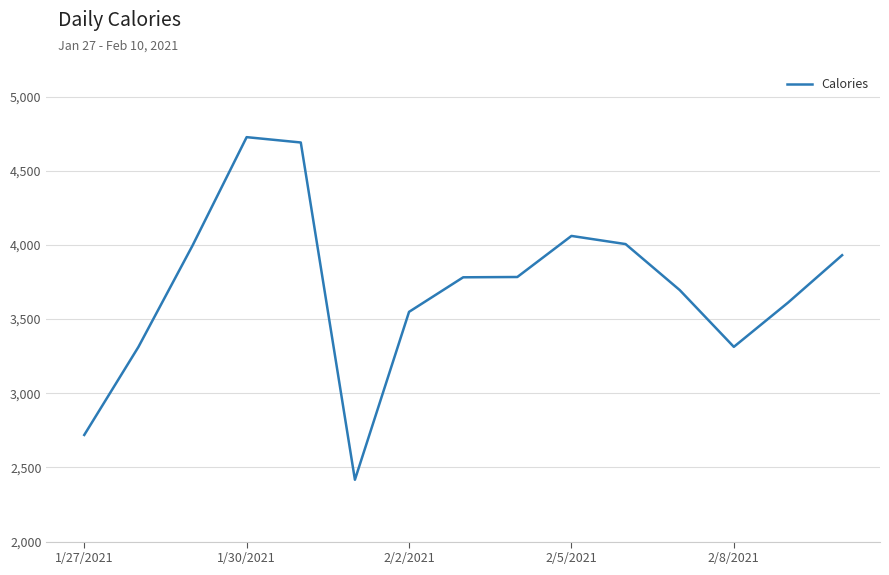

What is the smallest value displayed?

2417